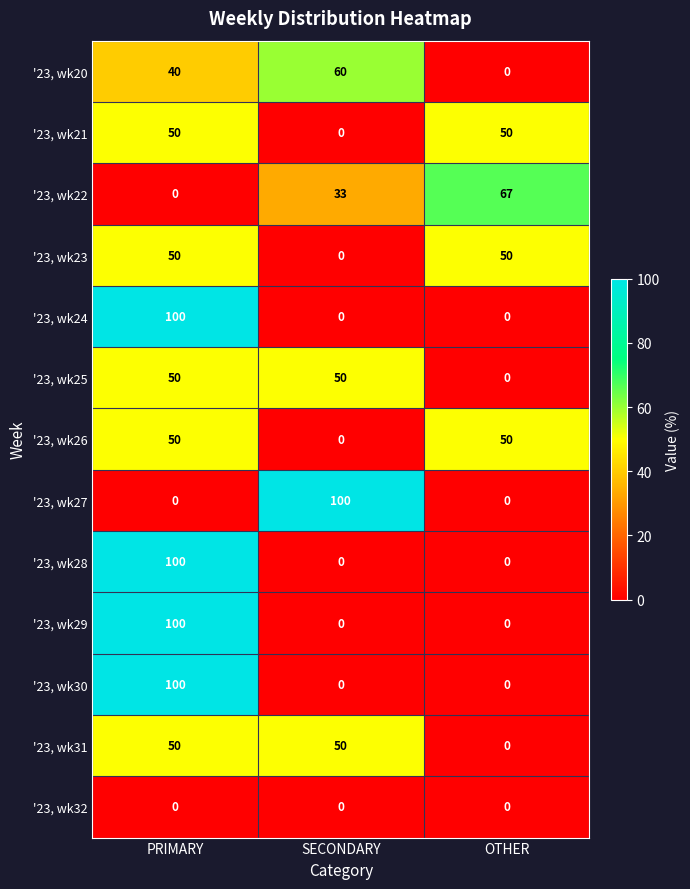

Count the number of data series in this chart.

13